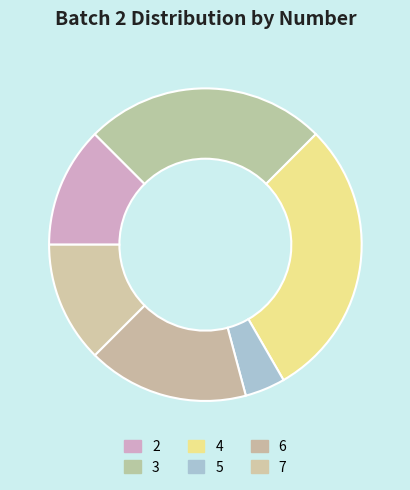

True or false: 4 accounts for 37% of the total.

False